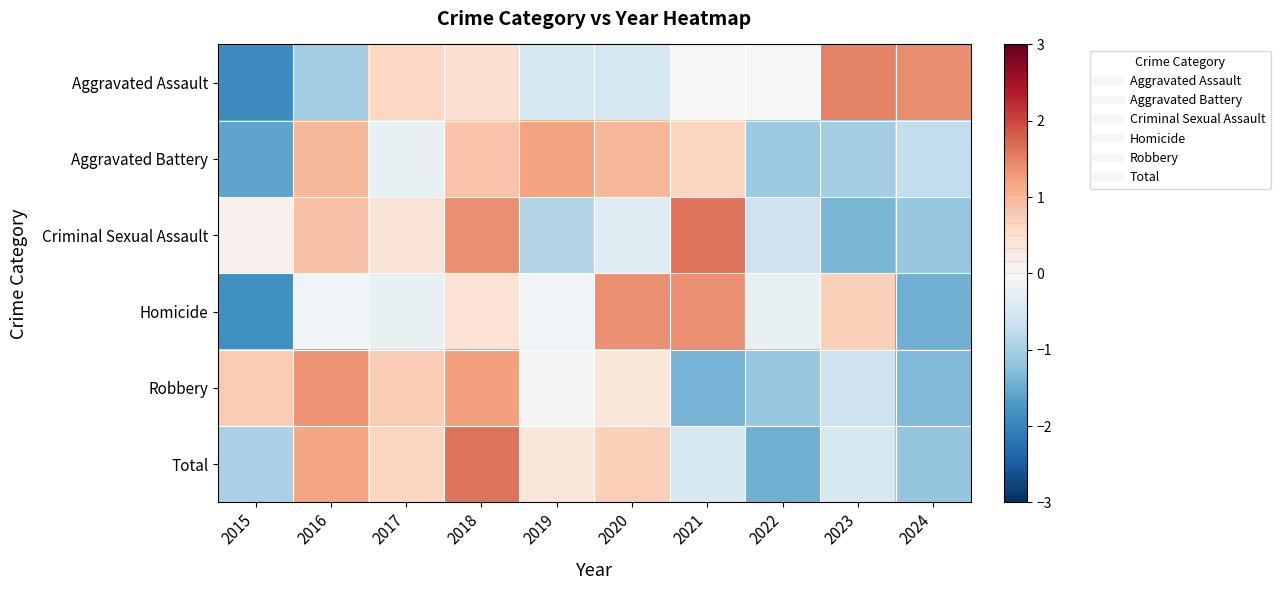

What is the total value across all series at 2019?

0.1